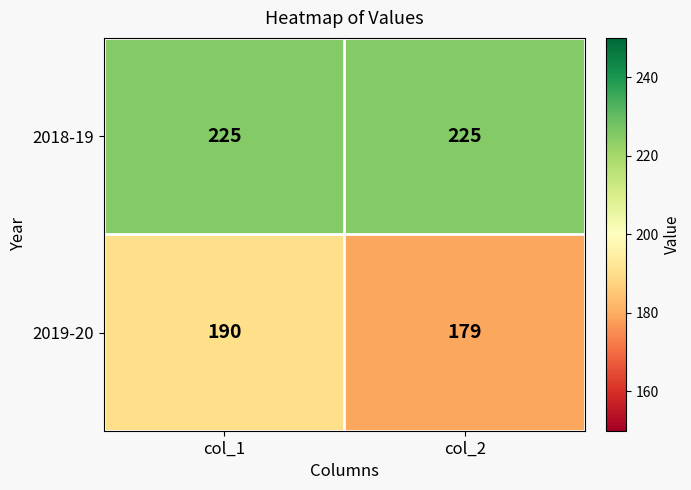

Which series changed the most between col_1 and col_2?

2019-20